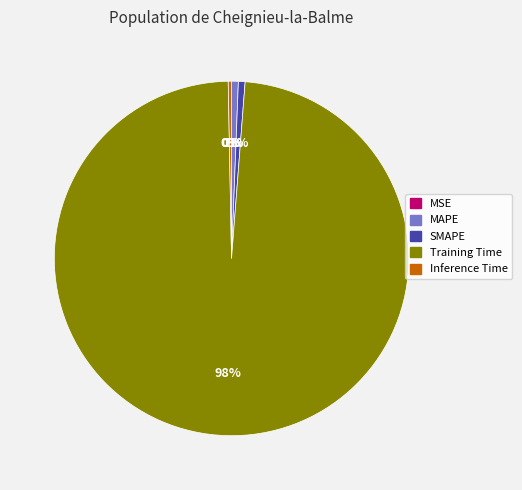

To the nearest percent, what is the average slice percentage?

20%